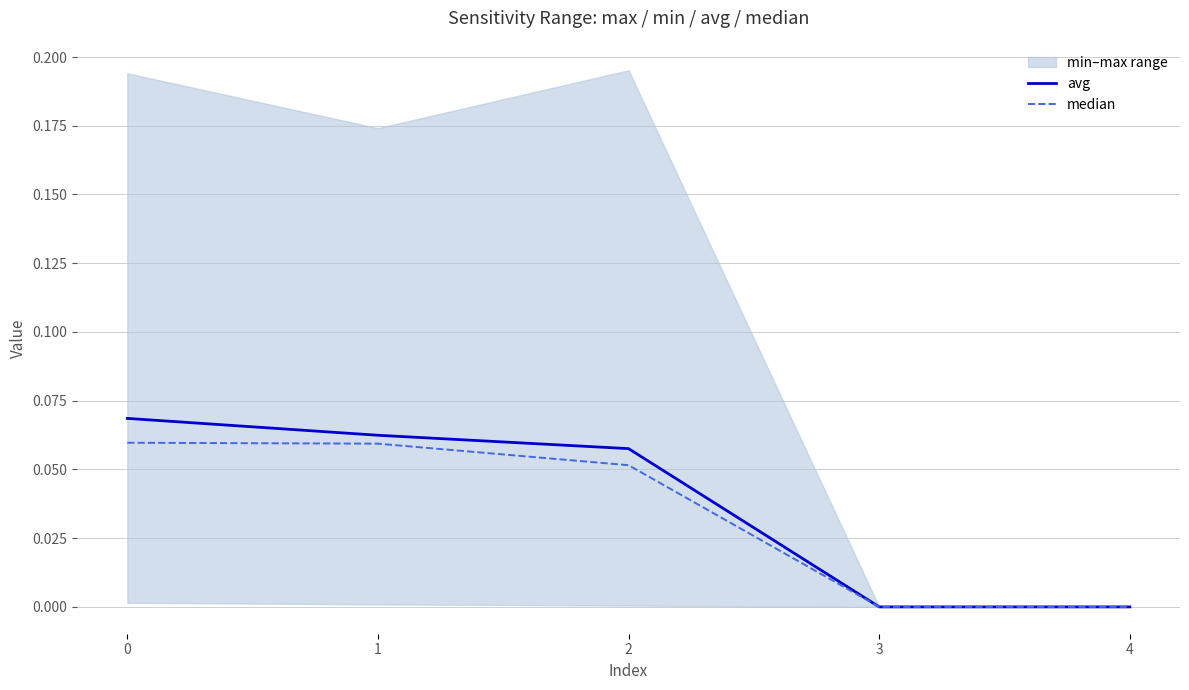

What is the value of the median point at the 3rd from the left?

0.1